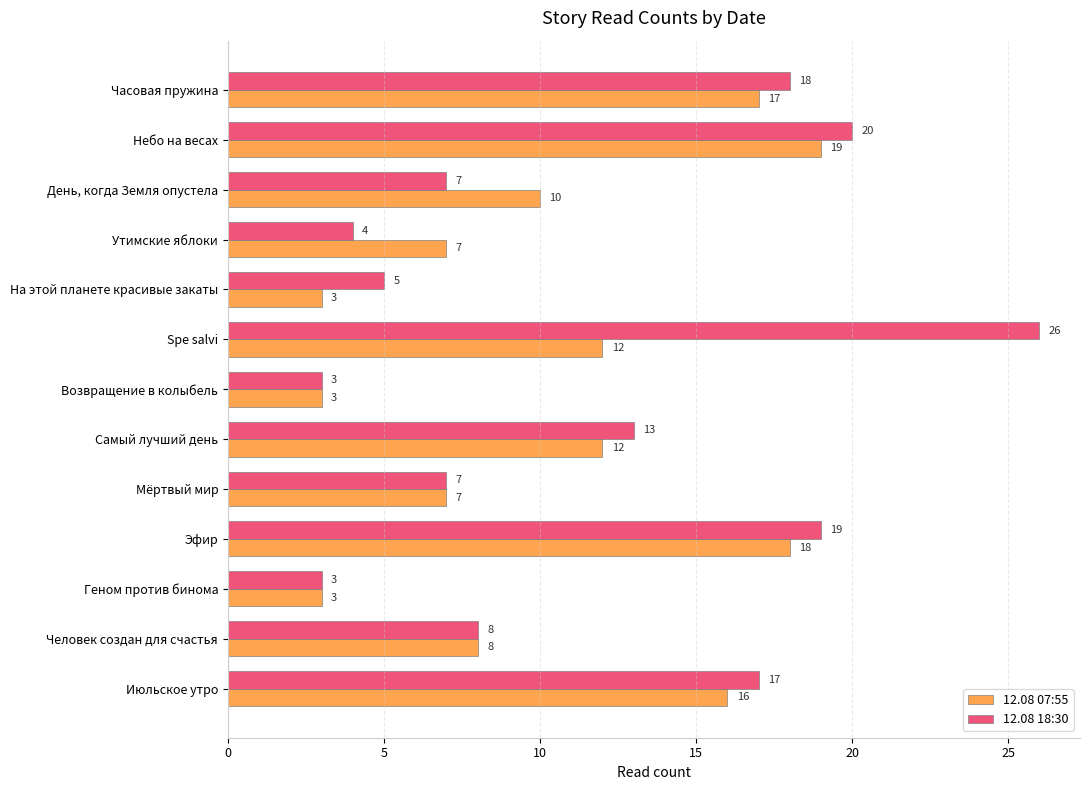

What is the average value of the 12.08 07:55 series?

10